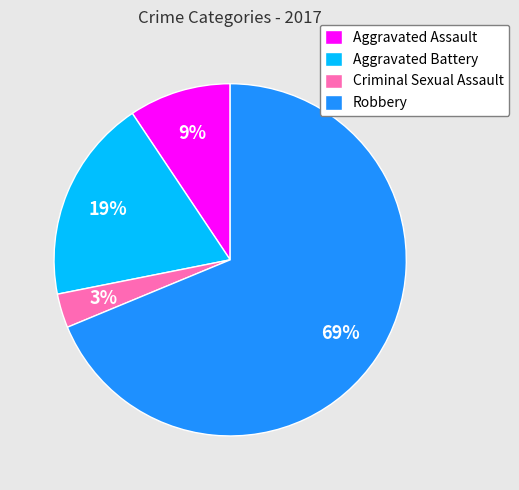

Does Robbery represent more than half of the total?

Yes